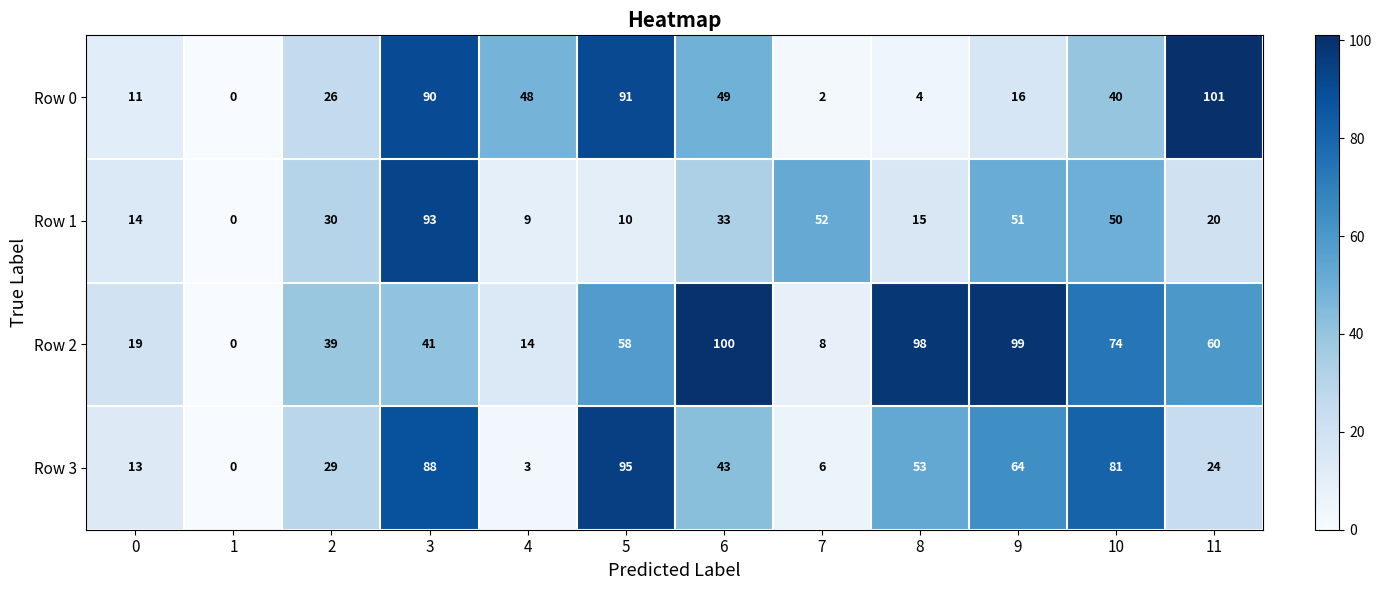

What is the difference between the Row 3 values at 5 and 11?

71